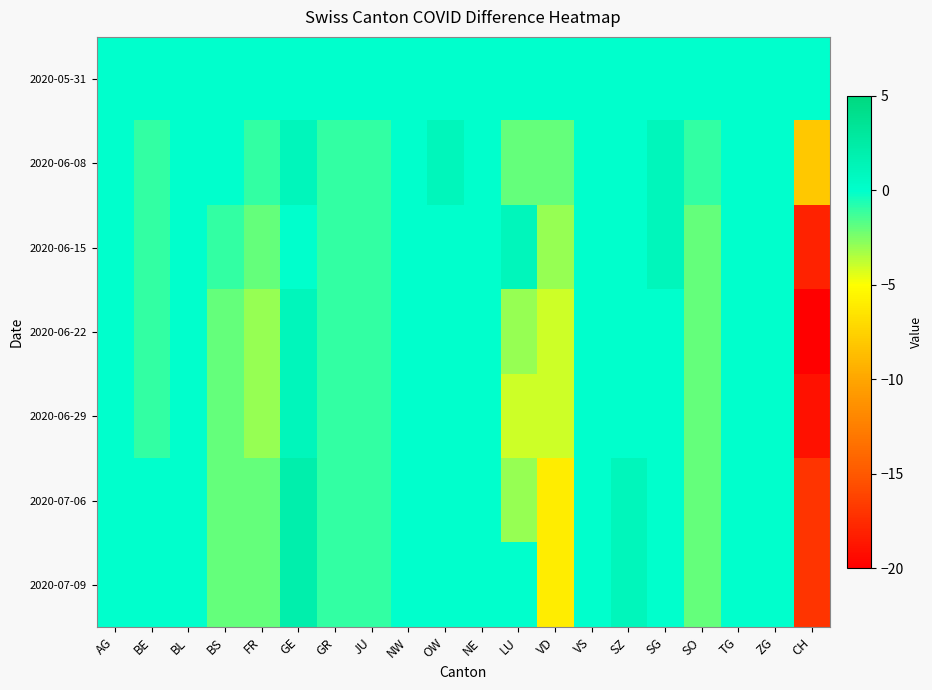

Reading left to right, what are all the values shown in this chart?

2020-05-31: AG=0	BE=0	BL=0	BS=0	FR=0	GE=0	GR=0	JU=0	NW=0	OW=0	NE=0	LU=0	VD=0	VS=0	SZ=0	SG=0	SO=0	TG=0	ZG=0	CH=0
2020-06-08: AG=0	BE=-1	BL=0	BS=0	FR=-1	GE=1	GR=-1	JU=-1	NW=0	OW=1	NE=0	LU=-2	VD=-2	VS=0	SZ=0	SG=1	SO=-1	TG=0	ZG=0	CH=-8
2020-06-15: AG=0	BE=-1	BL=0	BS=-1	FR=-2	GE=0	GR=-1	JU=-1	NW=0	OW=0	NE=0	LU=1	VD=-3	VS=0	SZ=0	SG=1	SO=-2	TG=0	ZG=0	CH=-18
2020-06-22: AG=0	BE=-1	BL=0	BS=-2	FR=-3	GE=1	GR=-1	JU=-1	NW=0	OW=0	NE=0	LU=-3	VD=-4	VS=0	SZ=0	SG=0	SO=-2	TG=0	ZG=0	CH=-20
2020-06-29: AG=0	BE=-1	BL=0	BS=-2	FR=-3	GE=1	GR=-1	JU=-1	NW=0	OW=0	NE=0	LU=-4	VD=-4	VS=0	SZ=0	SG=0	SO=-2	TG=0	ZG=0	CH=-19
2020-07-06: AG=0	BE=0	BL=0	BS=-2	FR=-2	GE=2	GR=-1	JU=-1	NW=0	OW=0	NE=0	LU=-3	VD=-6	VS=0	SZ=1	SG=0	SO=-2	TG=0	ZG=0	CH=-17
2020-07-09: AG=0	BE=0	BL=0	BS=-2	FR=-2	GE=2	GR=-1	JU=-1	NW=0	OW=0	NE=0	LU=0	VD=-6	VS=0	SZ=1	SG=0	SO=-2	TG=0	ZG=0	CH=-17